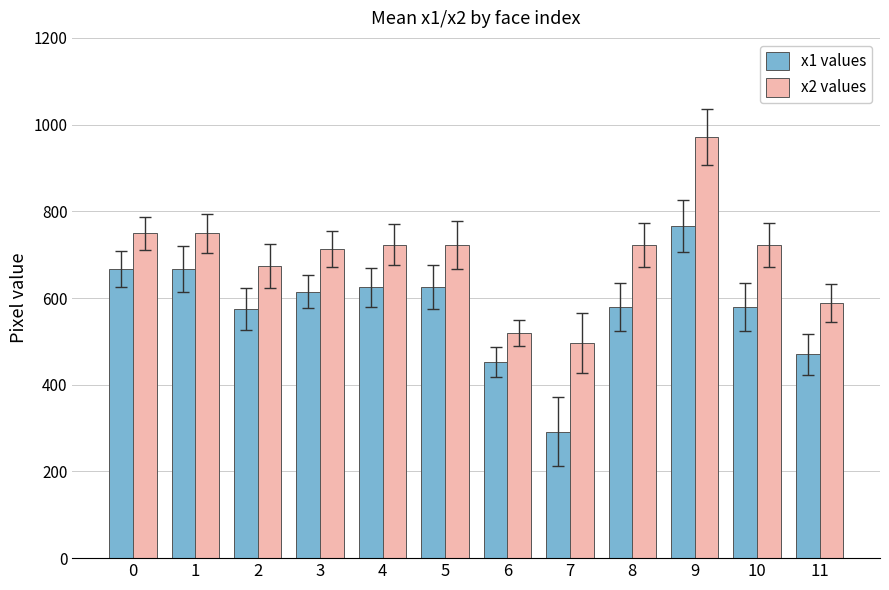

What is the maximum value shown in the chart?

971